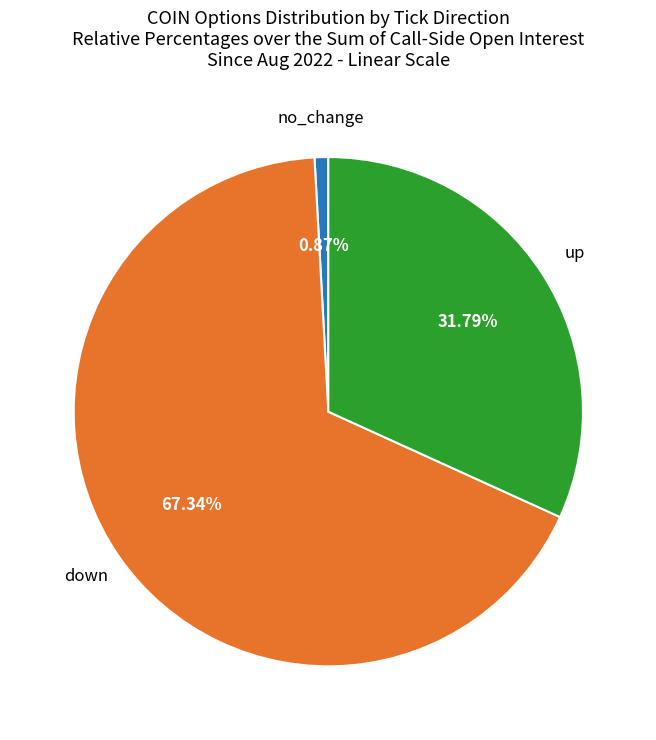

Is there a majority slice in this chart?

Yes